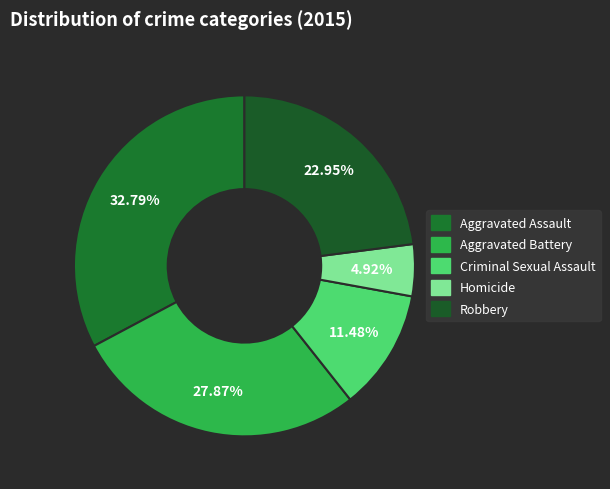

Rank the categories by value from highest to lowest.

Aggravated Assault, Aggravated Battery, Robbery, Criminal Sexual Assault, Homicide